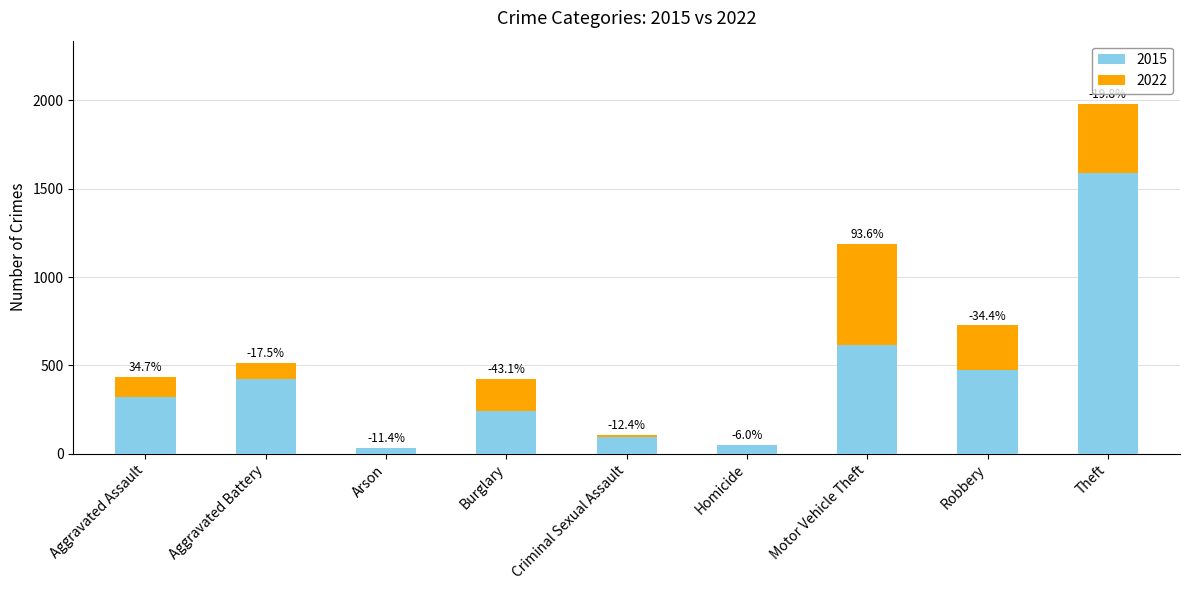

At which category does the chart reach its minimum across all series?

Arson